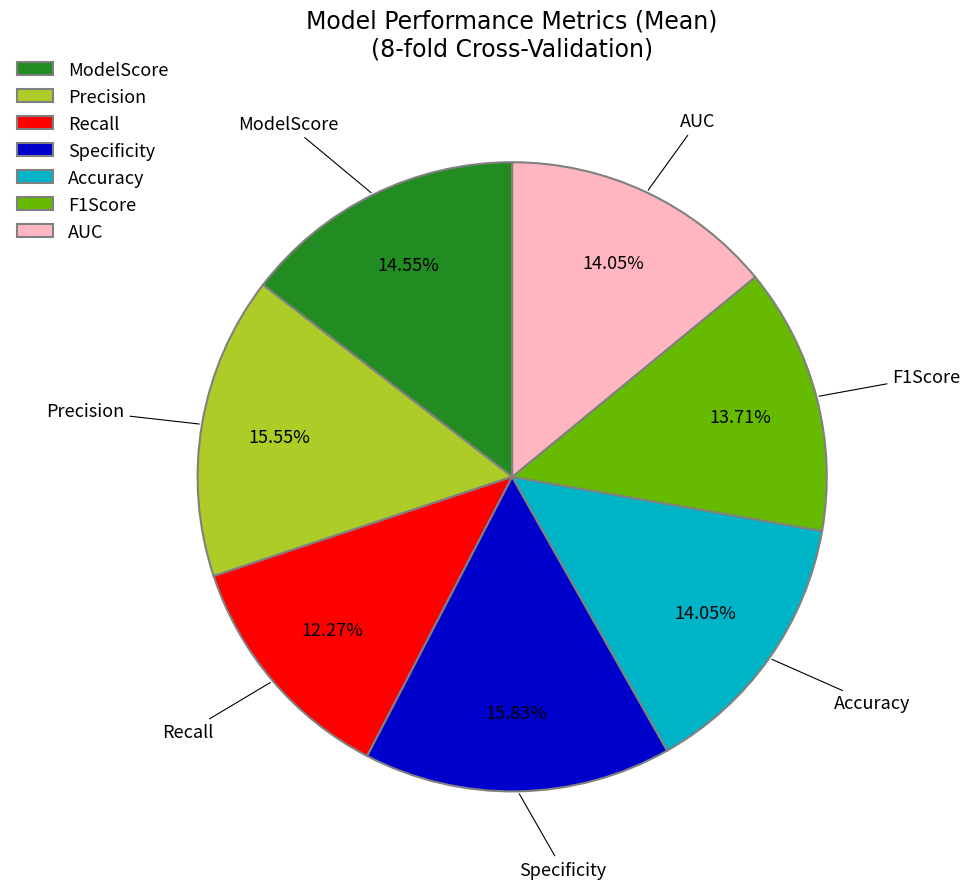

To the nearest percent, what is the difference between the largest and smallest slice percentages?

4%